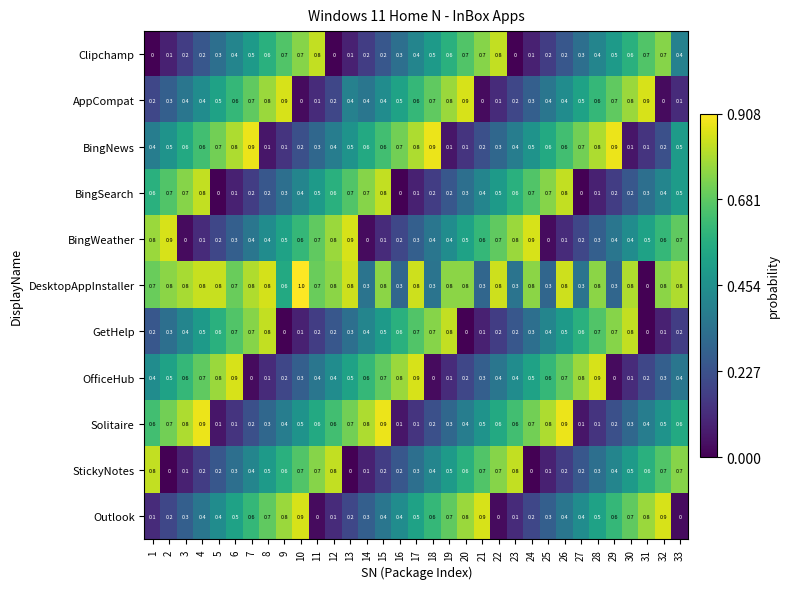

Is it true that OfficeHub equals 0.9 at 28?

True